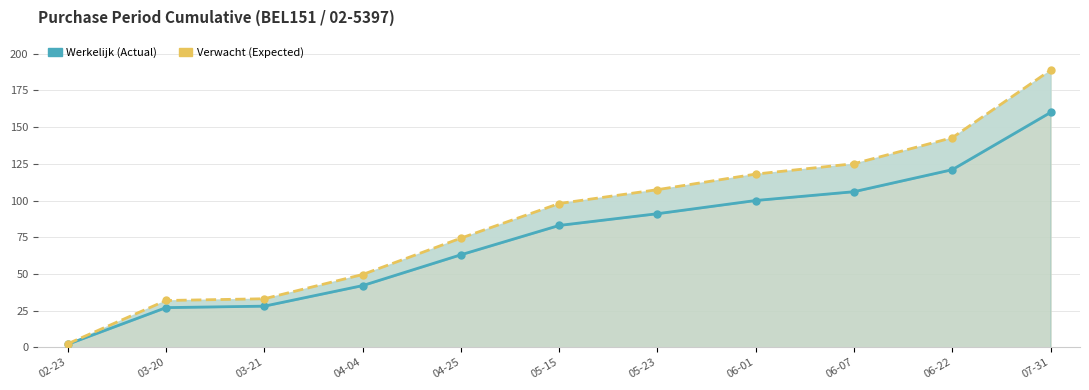

What is the difference between the Verwacht (Expected) values at 04-04 and 06-01?

68.4